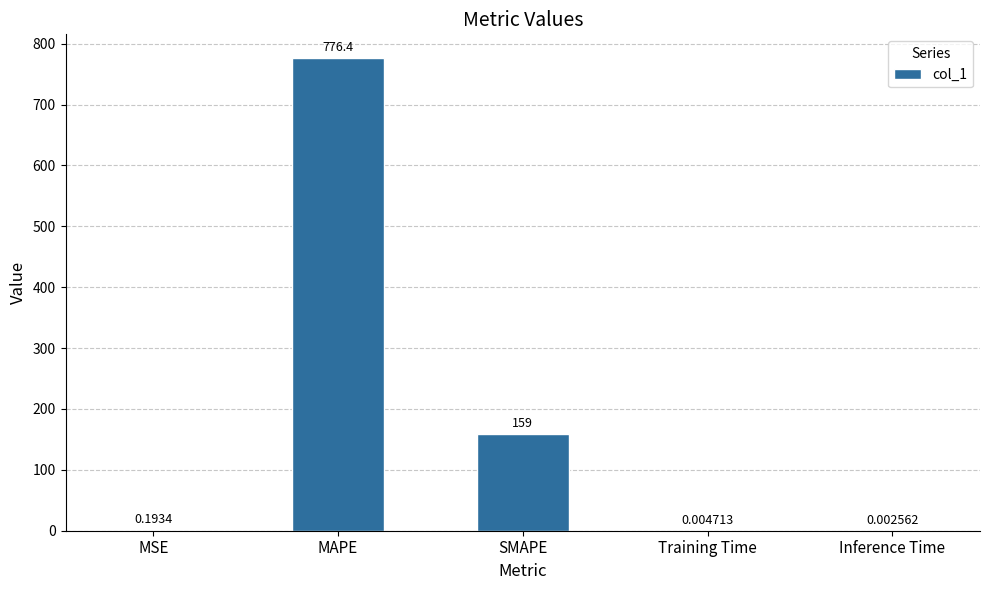

What is the average value?

187.1